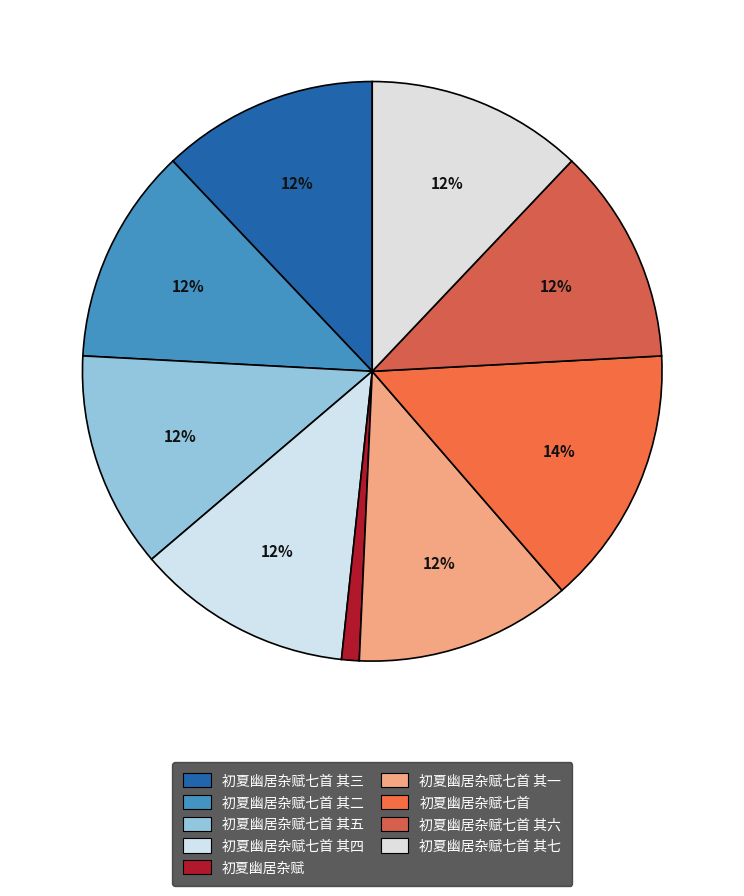

How many slices are in this pie chart?

9